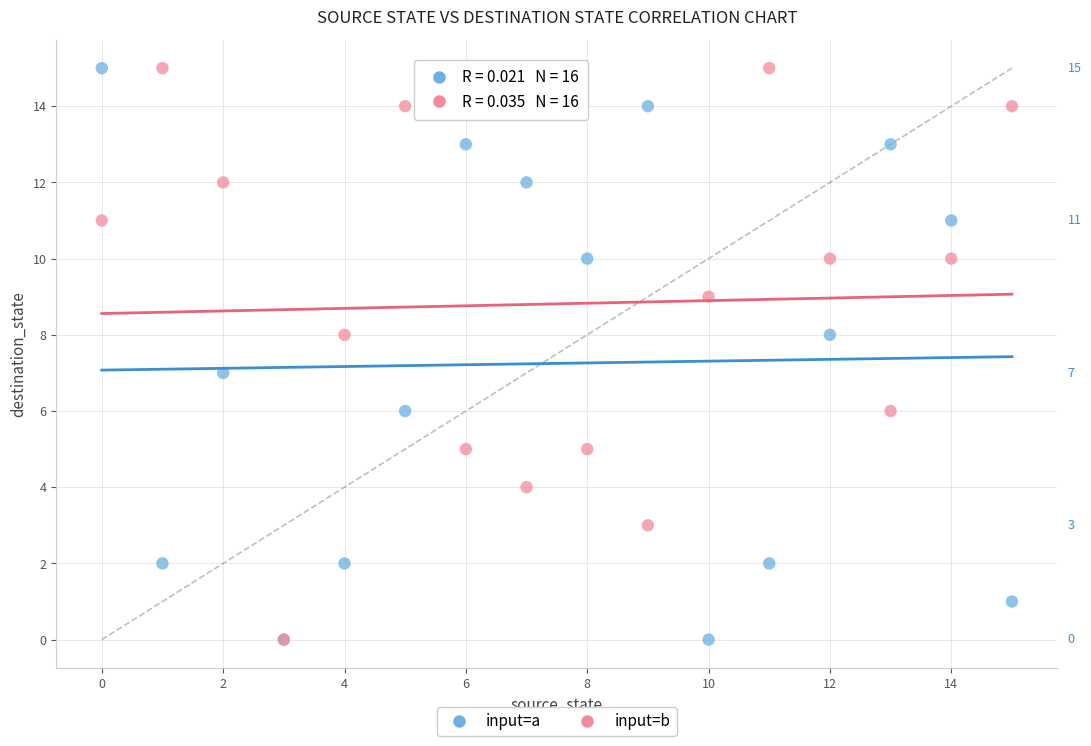

What are all the series names shown in the legend?

input=a, input=b